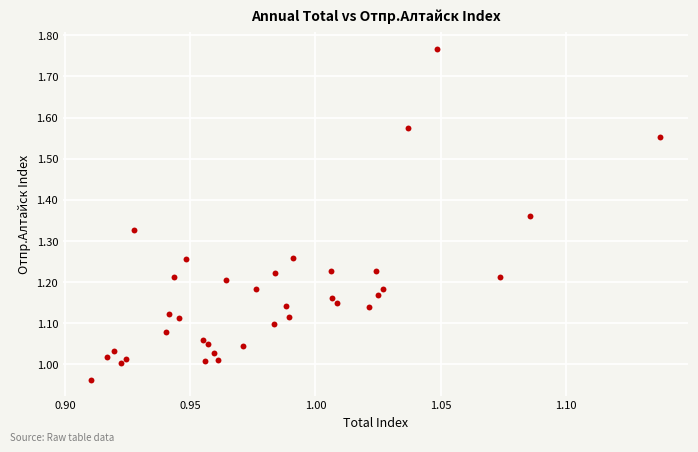

What is the range of Y values (max minus min)?

0.8